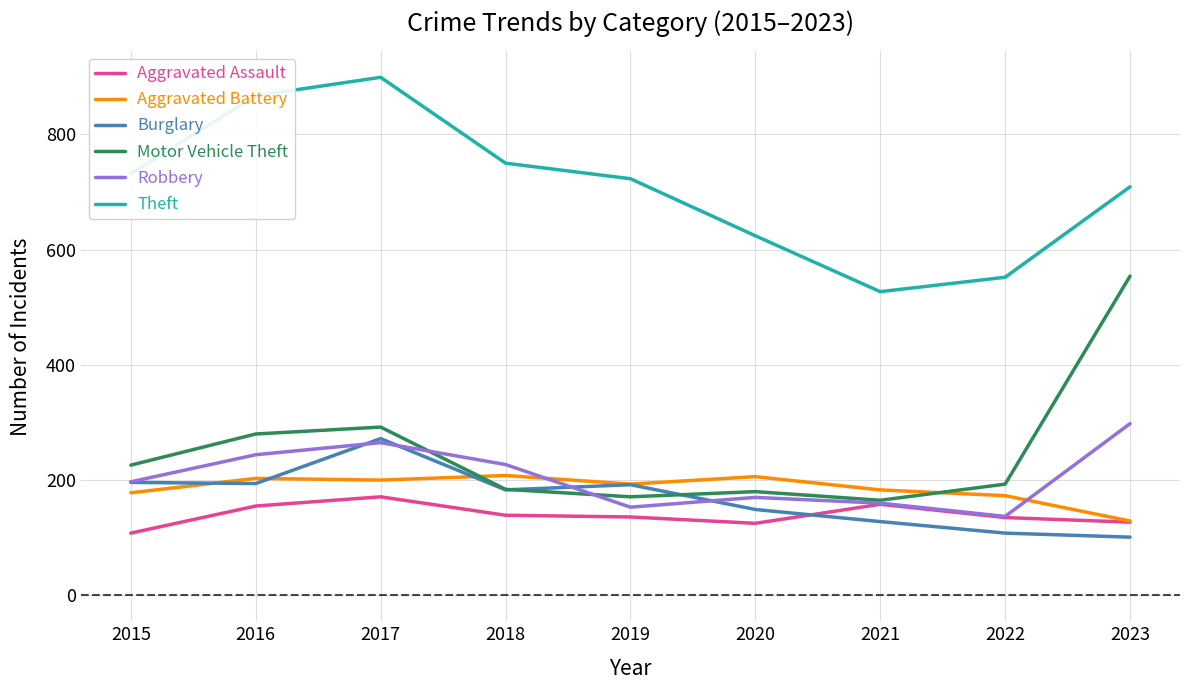

Between 2015 and 2020, which series saw the biggest shift?

Theft